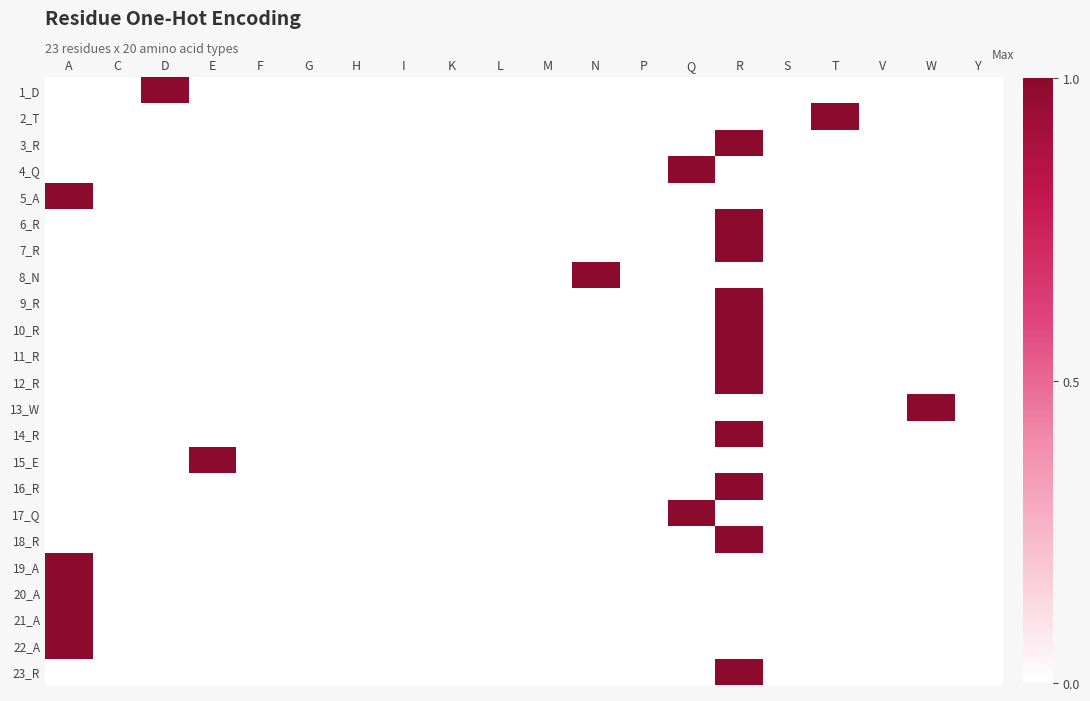

At which category does the chart reach its peak across all series?

D